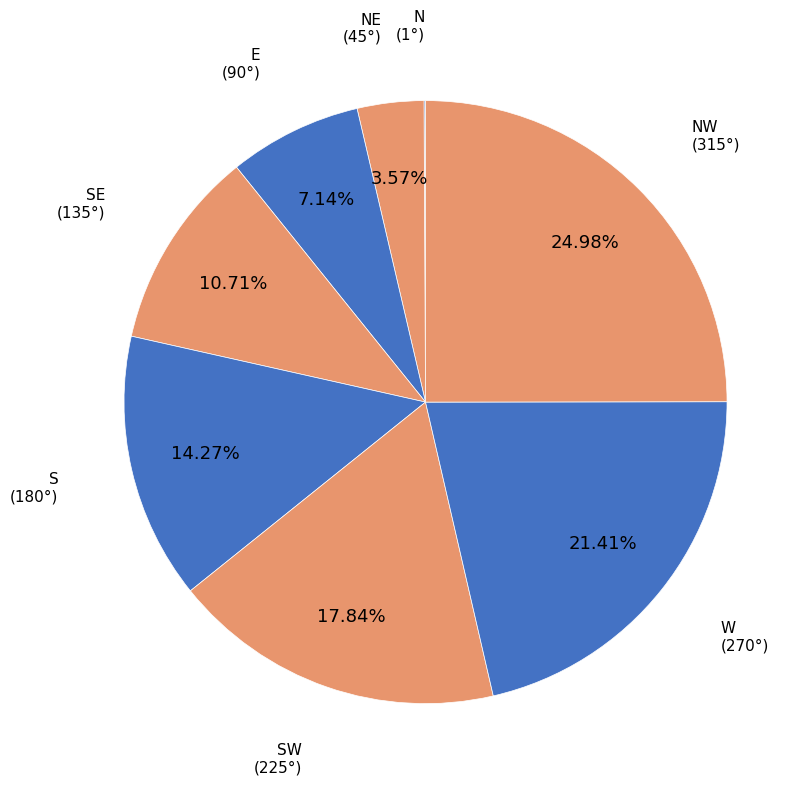

Between SE and S, which is larger?

S